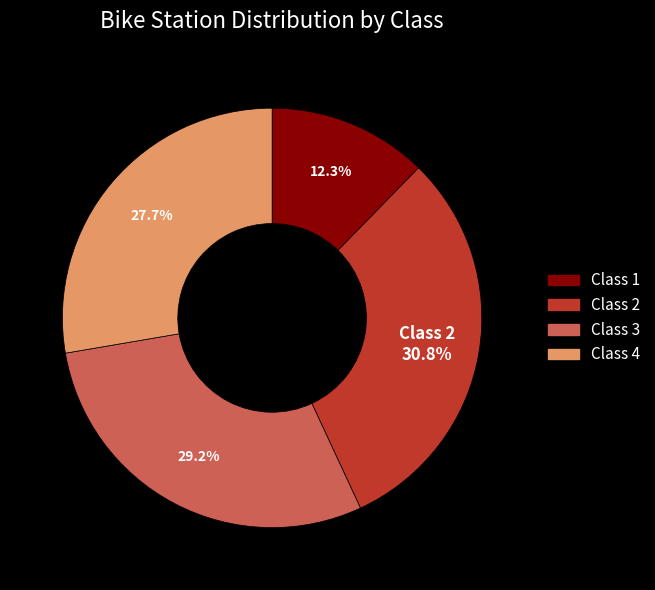

Is there any slice that represents more than half of the pie?

No